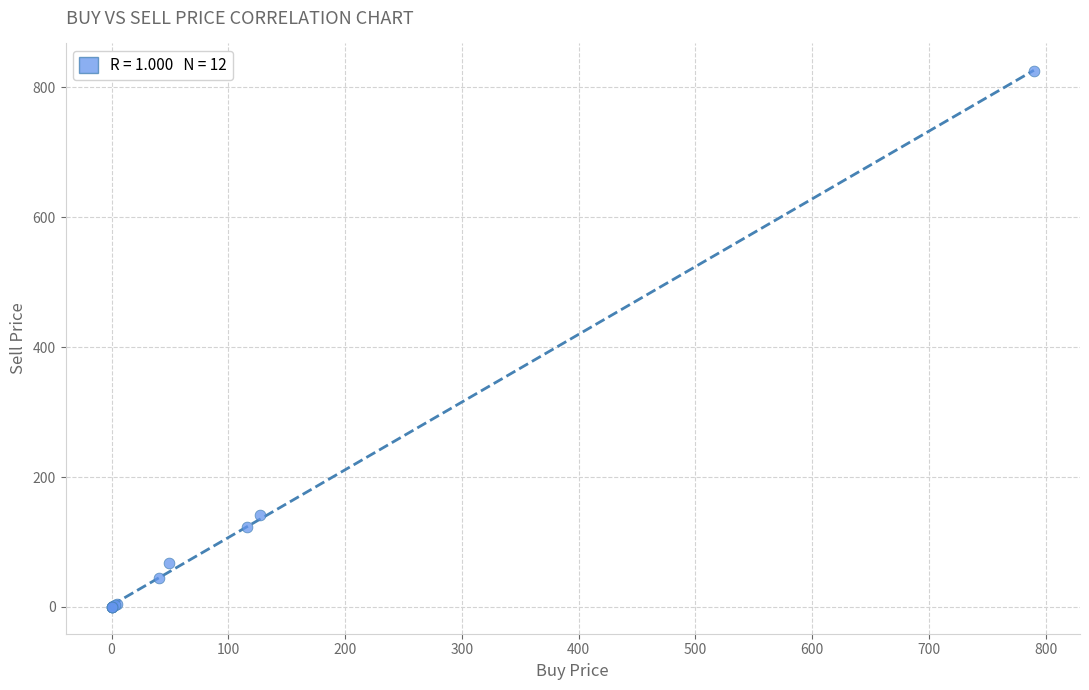

What Y value in the scatter plot is closest to 412?

141.0